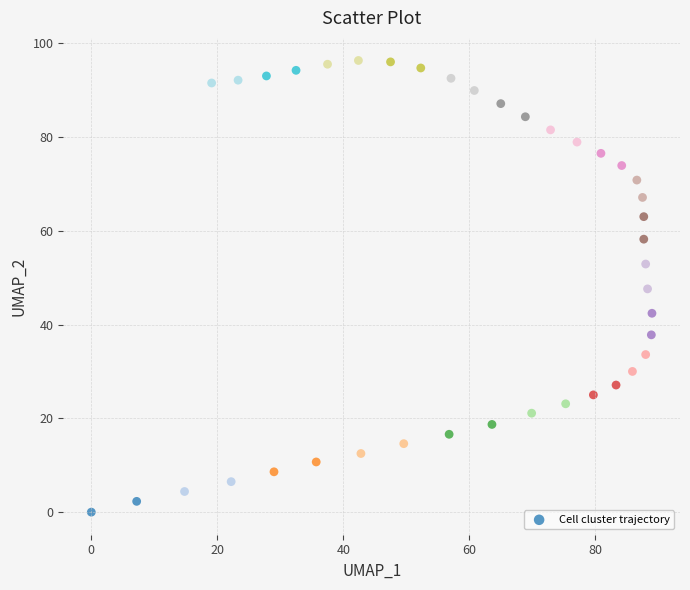

What is the range of X values (max minus min)?

89.0